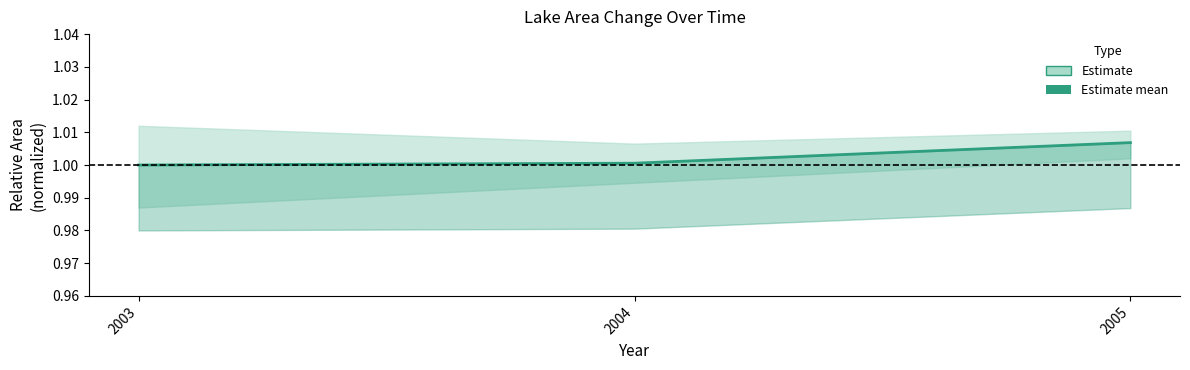

The chart shows a value of 0.4 at 2003. True or false?

False